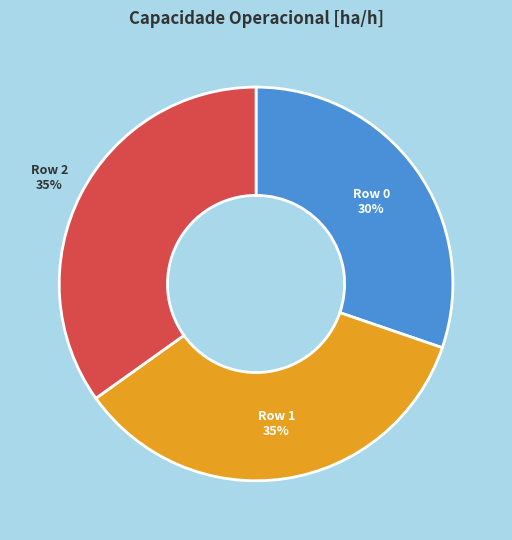

Combined, do Row 1 and Row 0 account for over 50%?

Yes